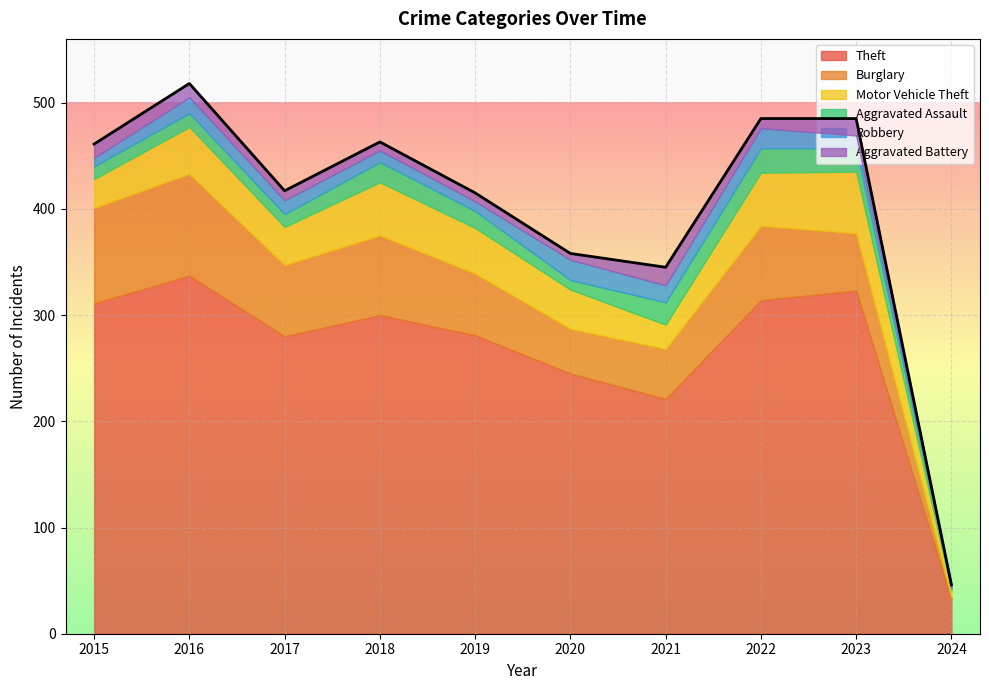

What are all the series names shown in the legend?

Theft, Burglary, Motor Vehicle Theft, Aggravated Assault, Robbery, Aggravated Battery